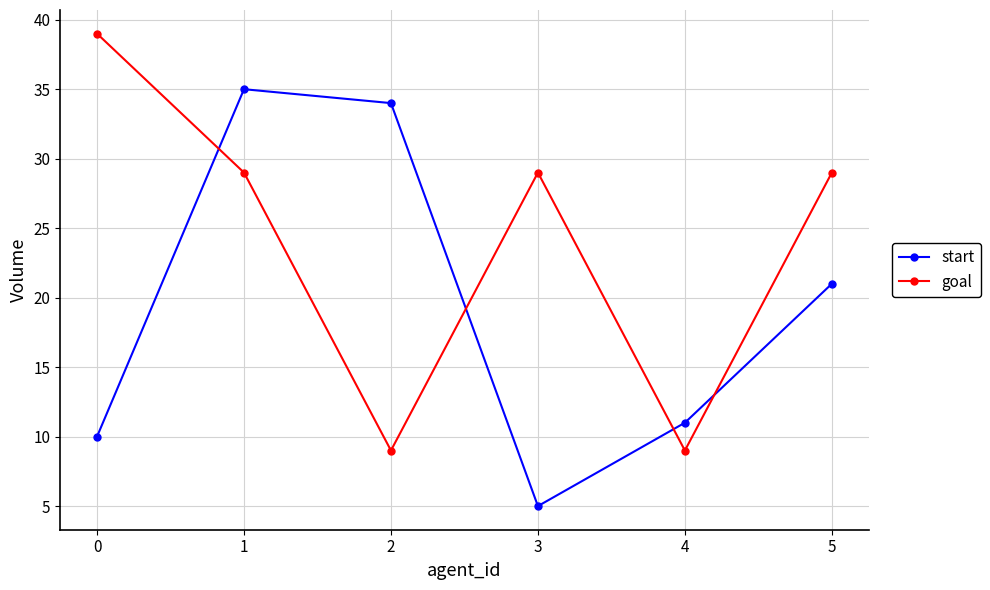

Reading right to left, transcribe all the data shown in this chart.

start: 5=21	4=11	3=5	2=34	1=35	0=10
goal: 5=29	4=9	3=29	2=9	1=29	0=39